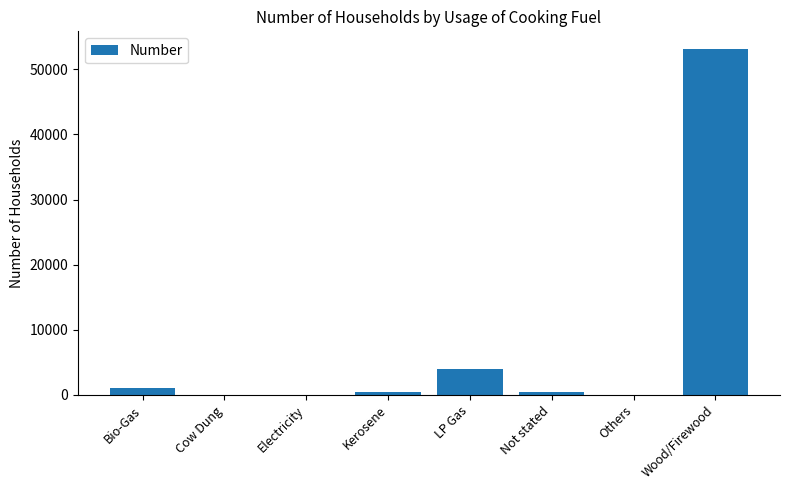

Are the bars grouped side by side (vs. stacked)?

No